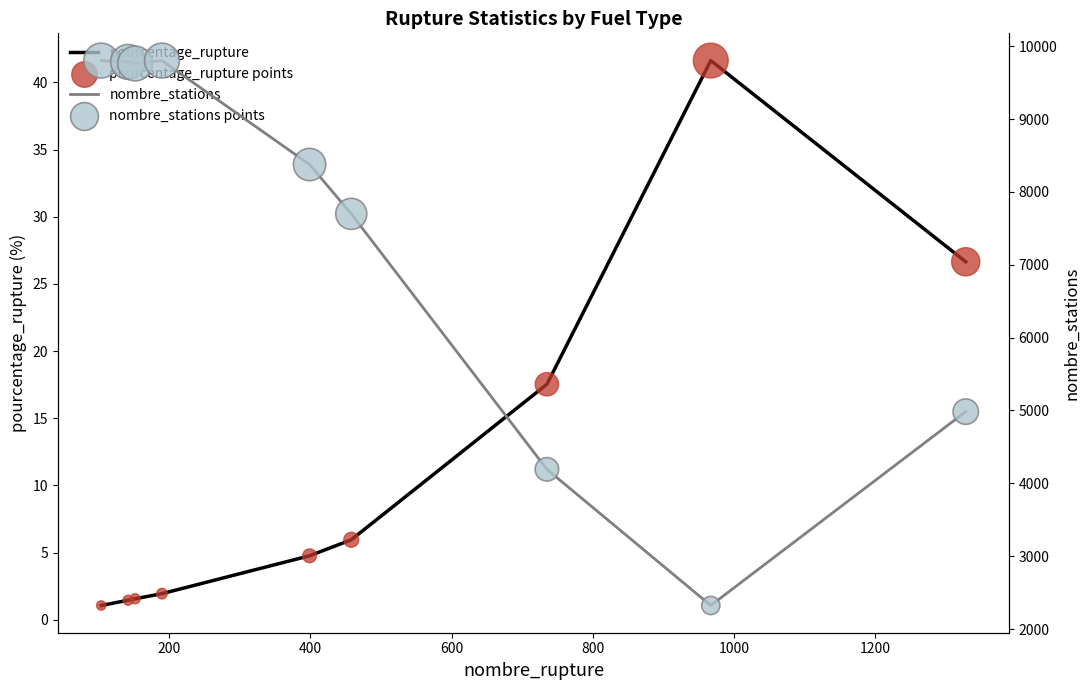

What are all the series names shown in the legend?

pourcentage_rupture, pourcentage_rupture points, nombre_stations, nombre_stations points